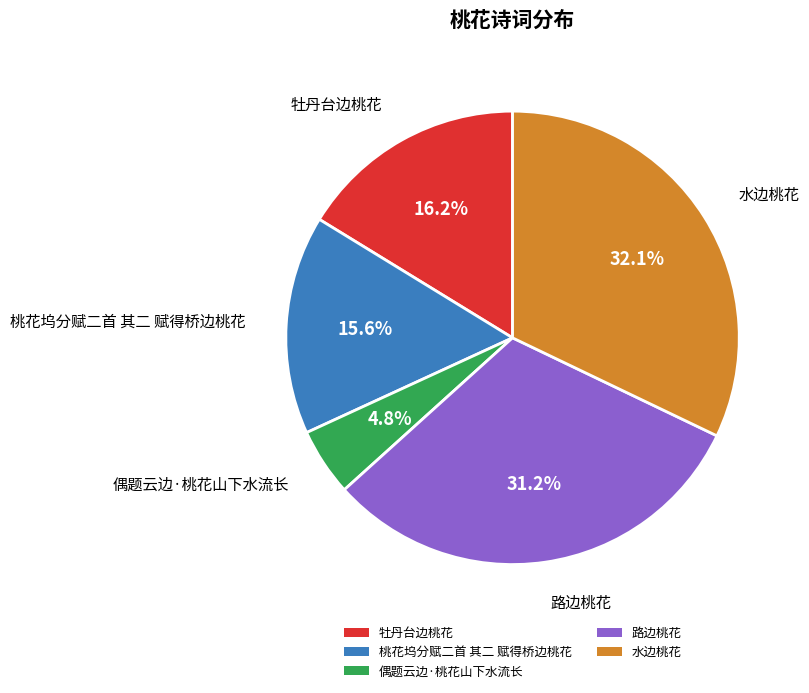

Rank the categories by value from lowest to highest.

偶题云边·桃花山下水流长, 桃花坞分赋二首 其二 赋得桥边桃花, 牡丹台边桃花, 路边桃花, 水边桃花